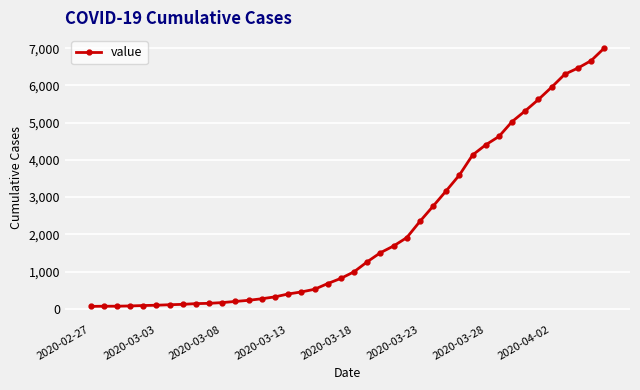

How many distinct data groups are displayed?

1